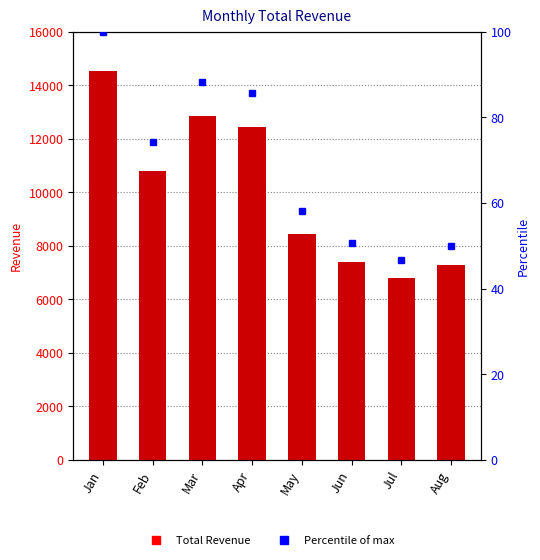

Where does the data first go above 10803?

Jan